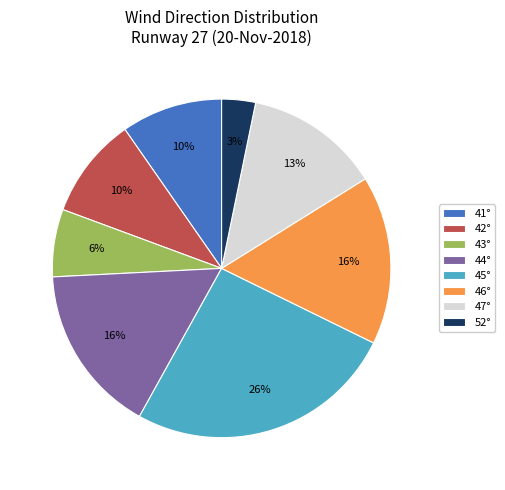

Approximately how many times larger is the value at 41° compared to 42°?

1.0